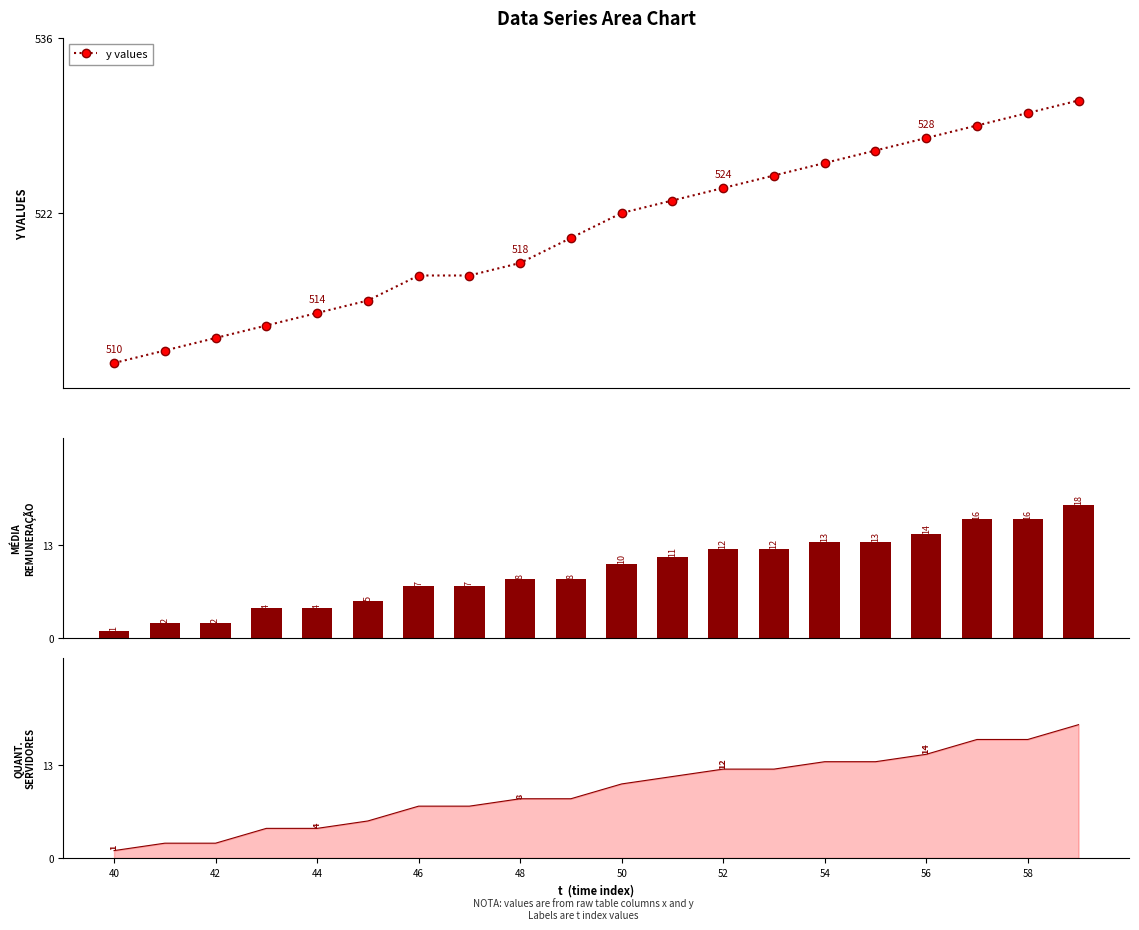

What is the maximum value for y values?

531